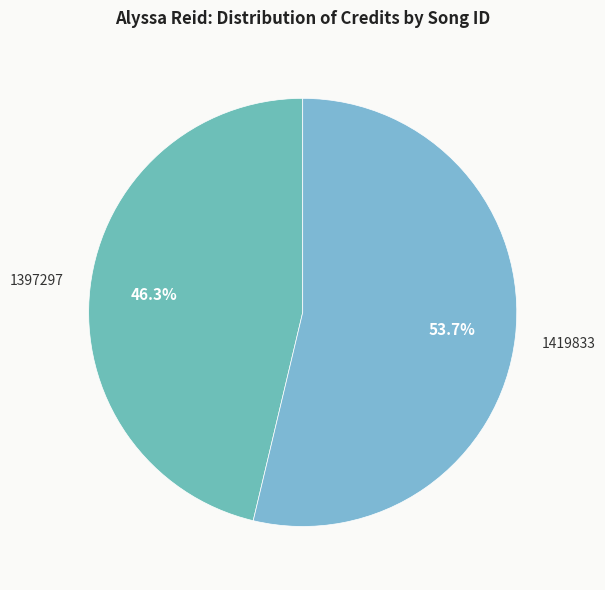

Count the number of slices in the pie.

2